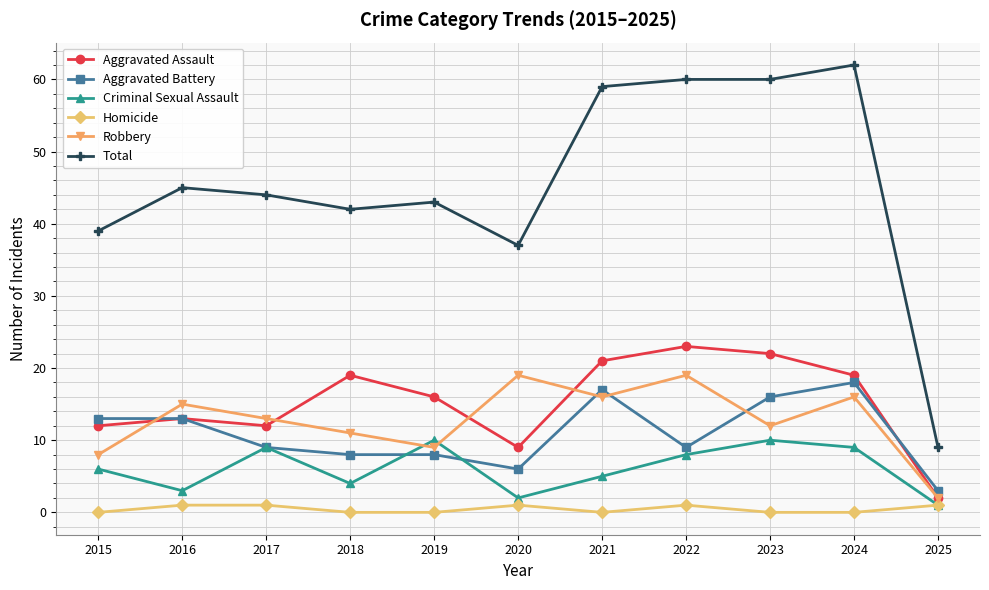

True or false: Total and Robbery intersect in this chart.

False